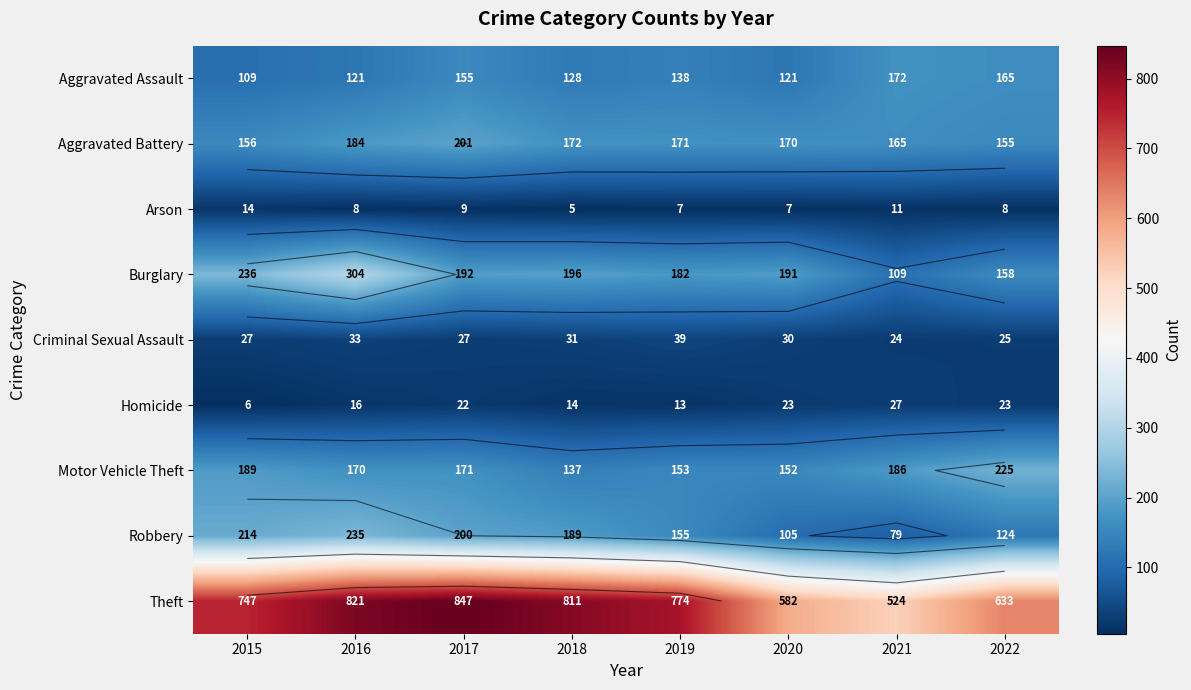

What is the difference between the Burglary values at 2018 and 2016?

108